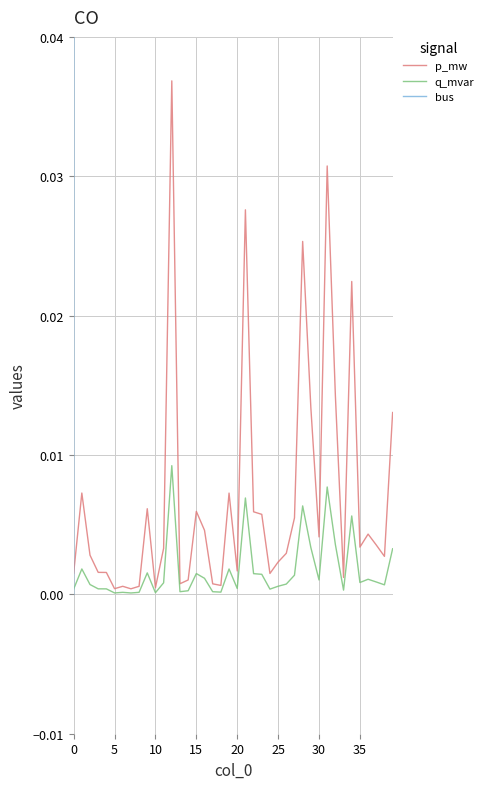

Reading left to right, transcribe all the data shown in this chart.

p_mw: 0.0	0.0	0.0	0.0	0.0	0.0	0.0	0.0	0.0	0.0	0.0	0.0	0.0	0.0	0.0	0.0	0.0	0.0	0.0	0.0	0.0	0.0	0.0	0.0	0.0	0.0	0.0	0.0	0.0	0.0	0.0	0.0	0.0	0.0	0.0	0.0	0.0	0.0	0.0	0.0
q_mvar: 0.0	0.0	0.0	0.0	0.0	0.0	0.0	0.0	0.0	0.0	0.0	0.0	0.0	0.0	0.0	0.0	0.0	0.0	0.0	0.0	0.0	0.0	0.0	0.0	0.0	0.0	0.0	0.0	0.0	0.0	0.0	0.0	0.0	0.0	0.0	0.0	0.0	0.0	0.0	0.0
bus: 0.0	2.0	5.0	6.0	7.0	8.0	9.0	10.0	12.0	13.0	16.0	17.0	18.0	19.0	20.0	21.0	22.0	24.0	25.0	26.0	29.0	30.0	31.0	32.0	34.0	35.0	36.0	37.0	38.0	41.0	42.0	43.0	44.0	45.0	46.0	47.0	48.0	49.0	50.0	51.0